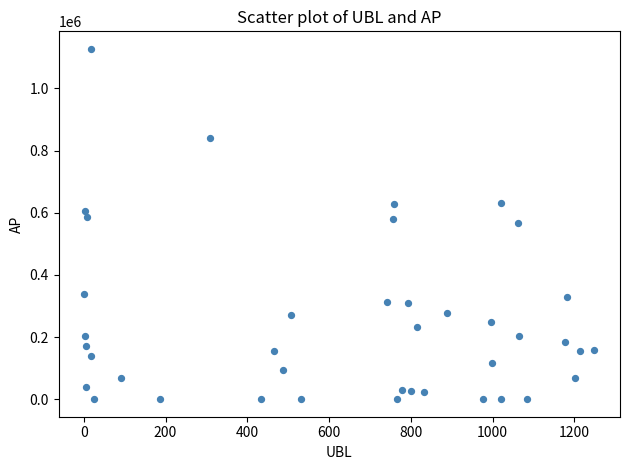

What is the range of Y values (max minus min)?

1127281